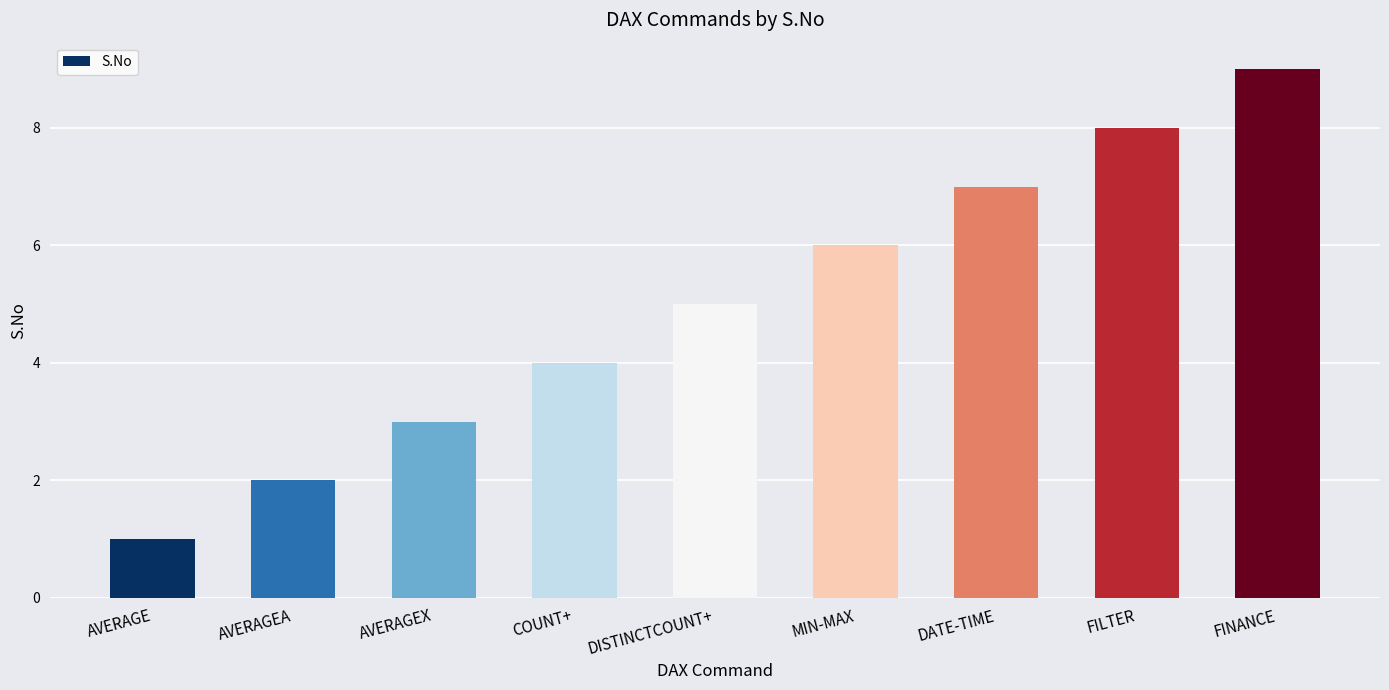

What is the label of the 4th bar from the right?

MIN-MAX